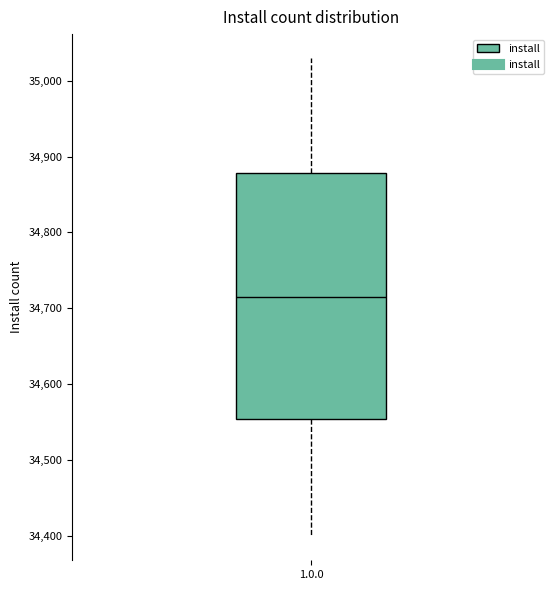

Transcribe this box plot: give where the median line is, the range the box spans, and where the two whiskers end, as read against the y-axis. The values are not printed on the chart, so give them approximately, as read against the axis.

median 34710, box 34550 to 34880, whiskers 34400 to 35030